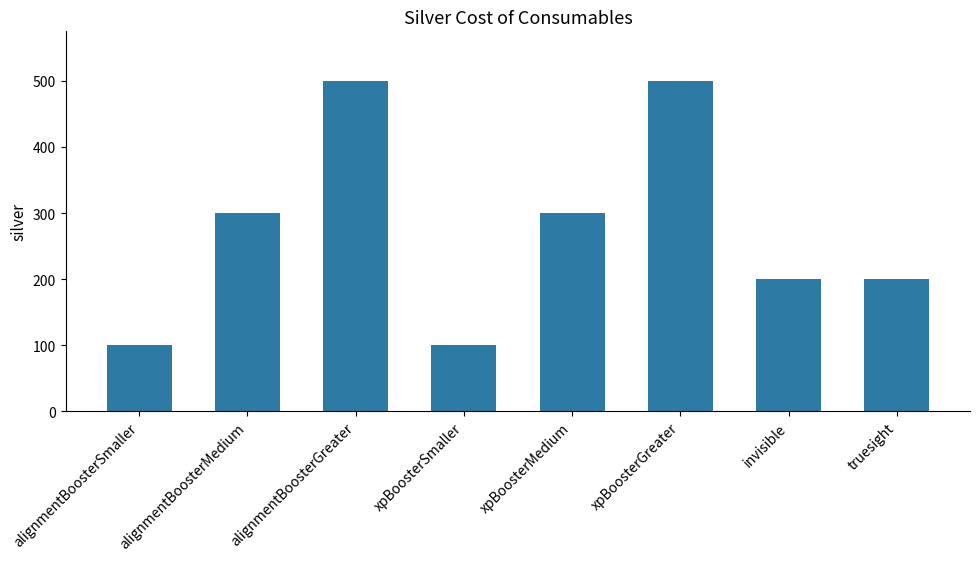

What is the sum of all values?

2200